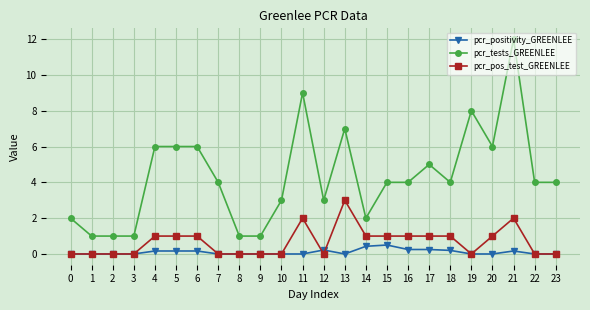

Which category has the highest value in the pcr_tests_GREENLEE series?

21